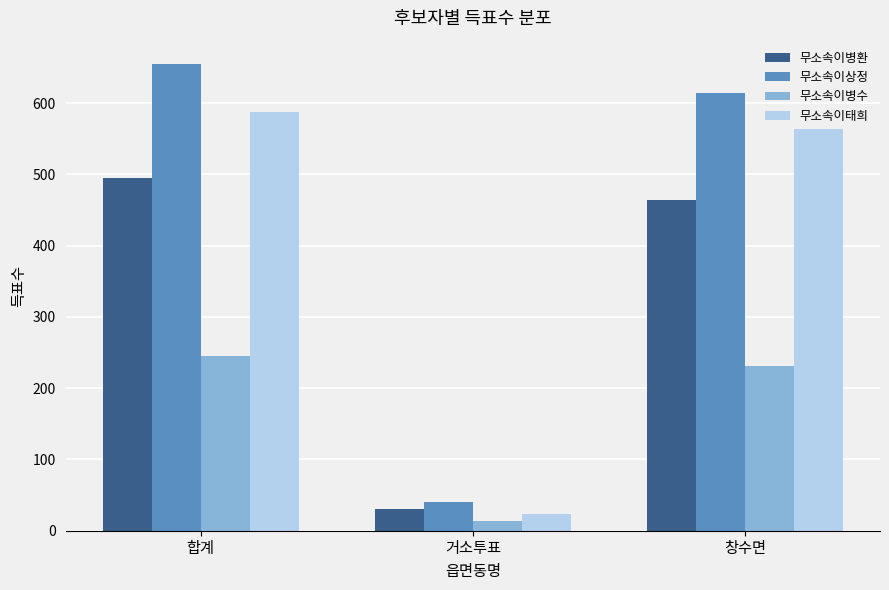

How many data points does each series have?

3